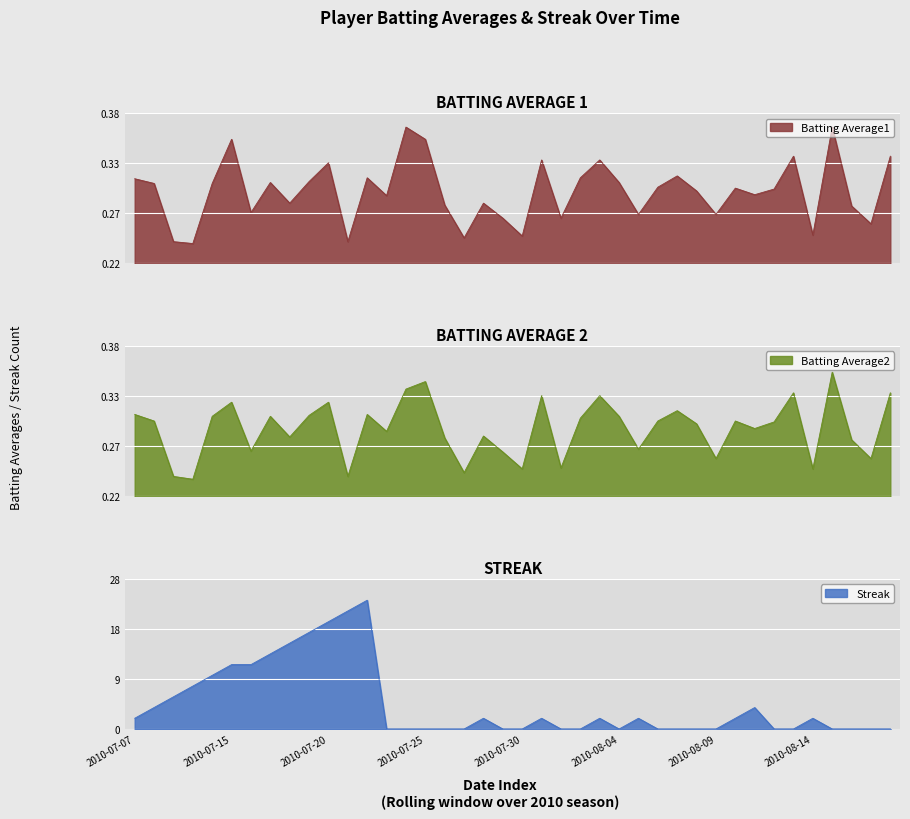

What is the difference between the maximum and minimum values in the Batting Average1 series?

0.1